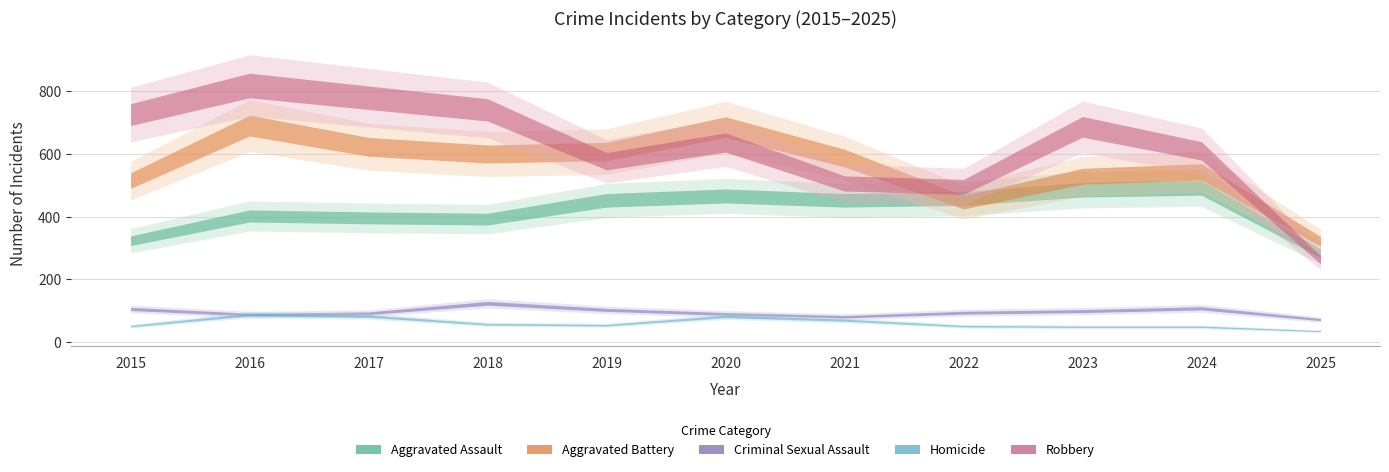

What is the value of the Aggravated Assault point at the 8th from the left?

458